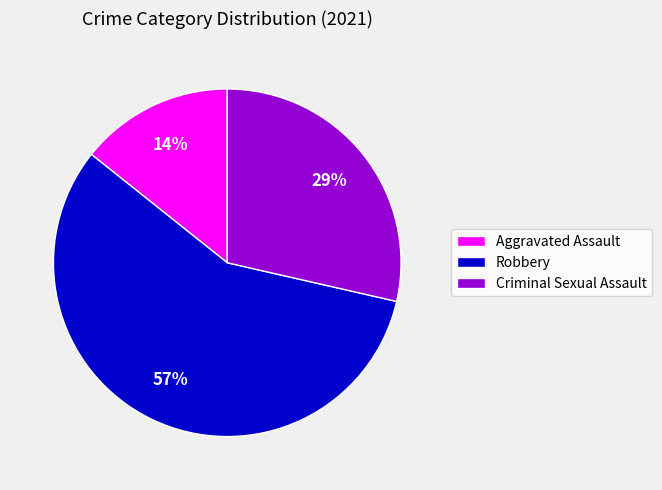

Is the sum of Criminal Sexual Assault and Robbery greater than half?

Yes